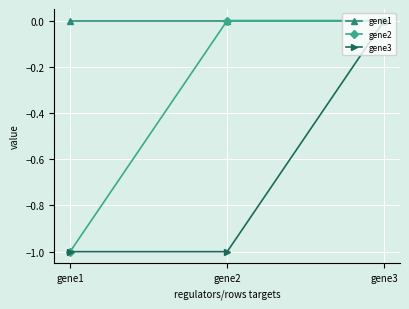

What is the difference between the gene3 values at gene3 and gene1?

1